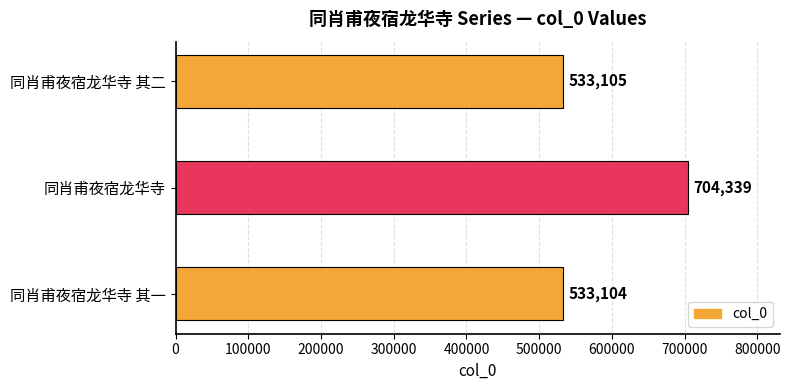

Rank the categories by value from lowest to highest.

同肖甫夜宿龙华寺 其一, 同肖甫夜宿龙华寺 其二, 同肖甫夜宿龙华寺